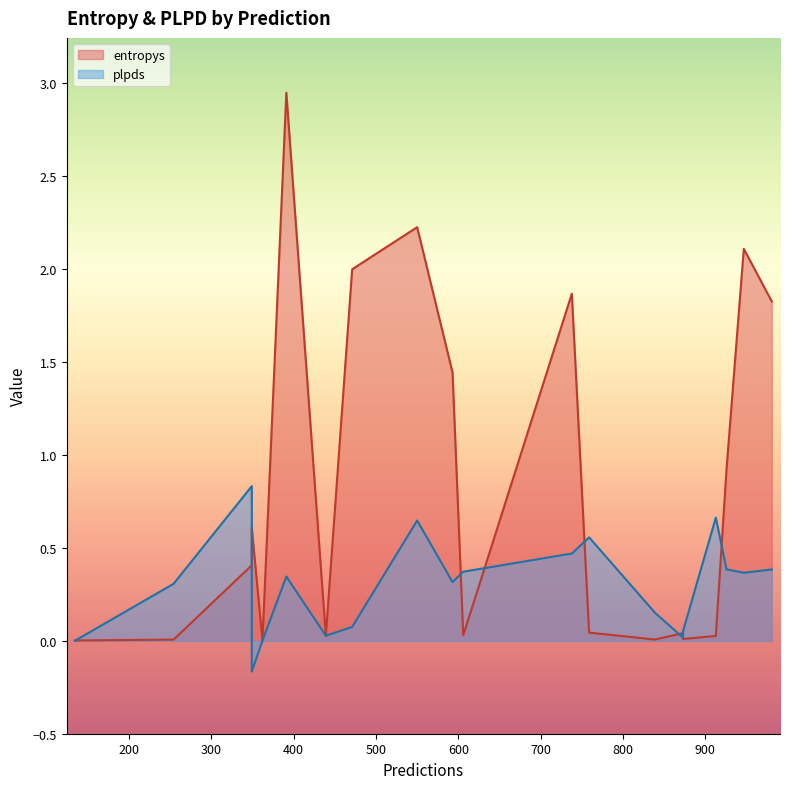

Is the value of plpds at 439 greater than the value of entropys at 738?

No